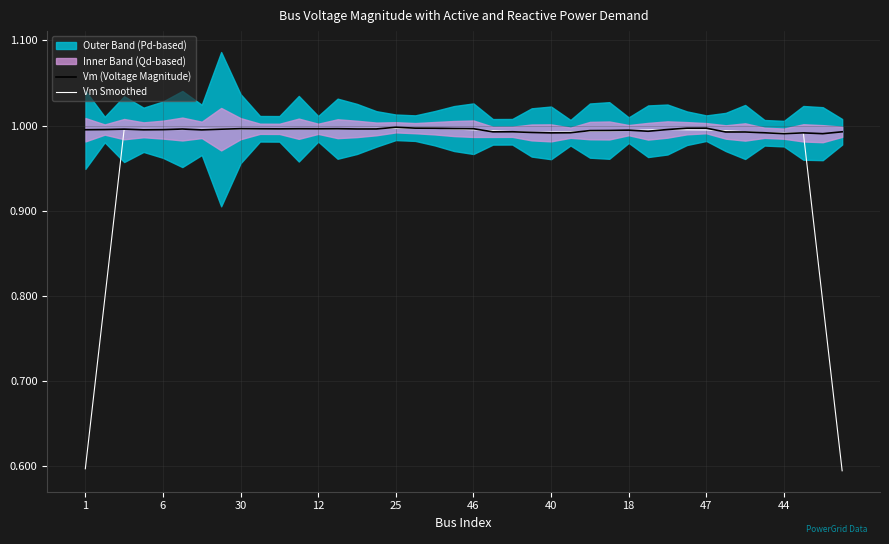

What is the lowest value of the Vm Smoothed series?

0.6